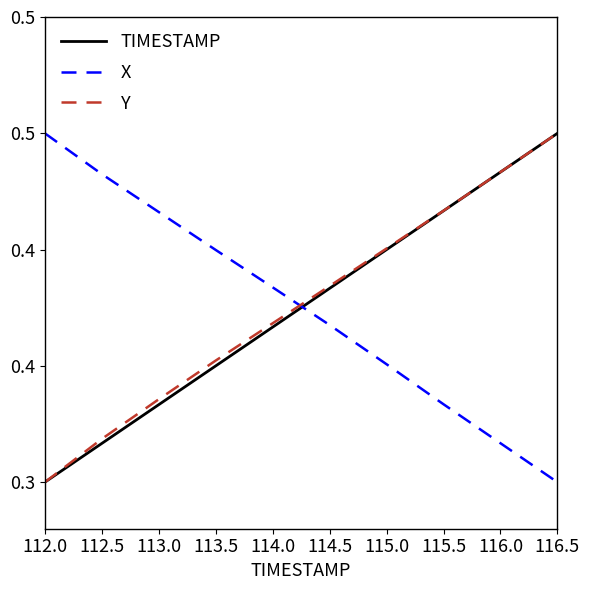

Between 112.0 and 112.5, which series saw the biggest shift?

Y